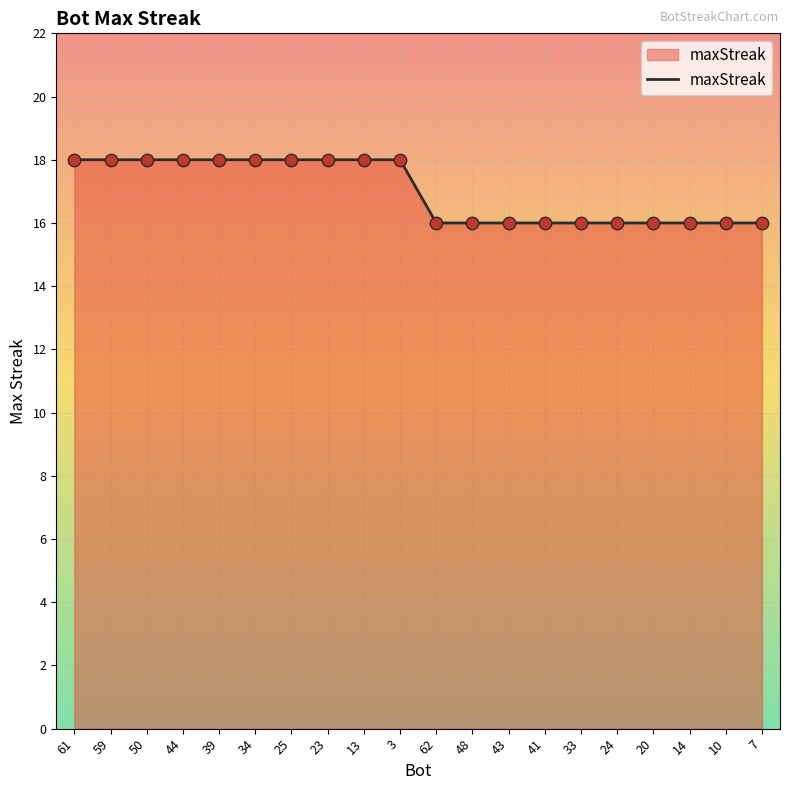

What is the change in value from 61 to 41?

-2